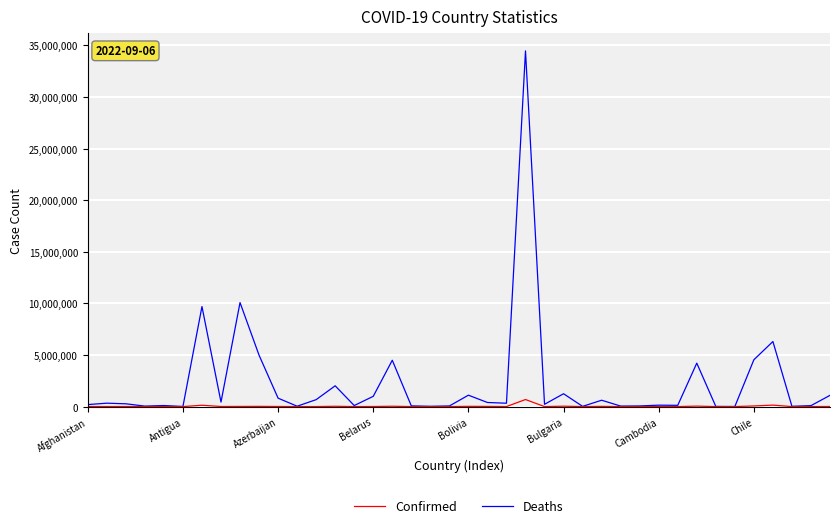

How many lines are shown in the chart?

2